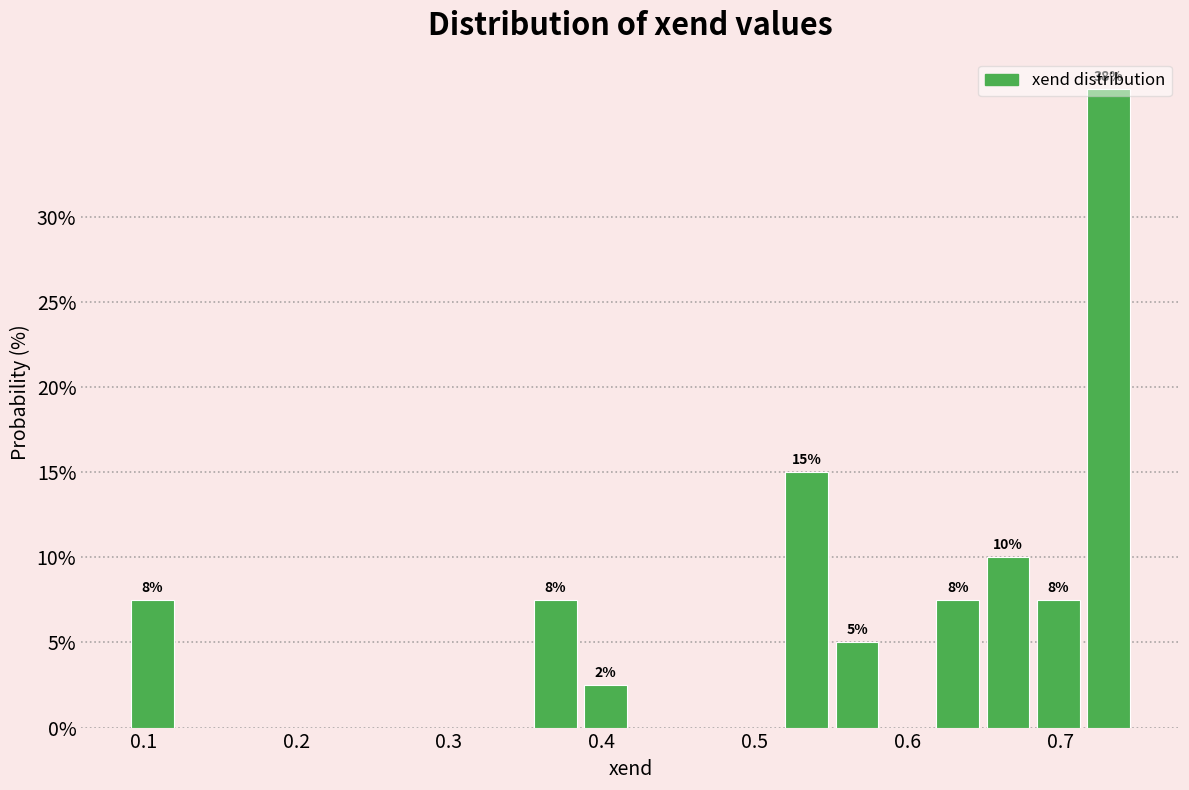

Around what value on the x-axis is the tallest bar? Give the approximate position of its centre, as read against the axis.

0.73